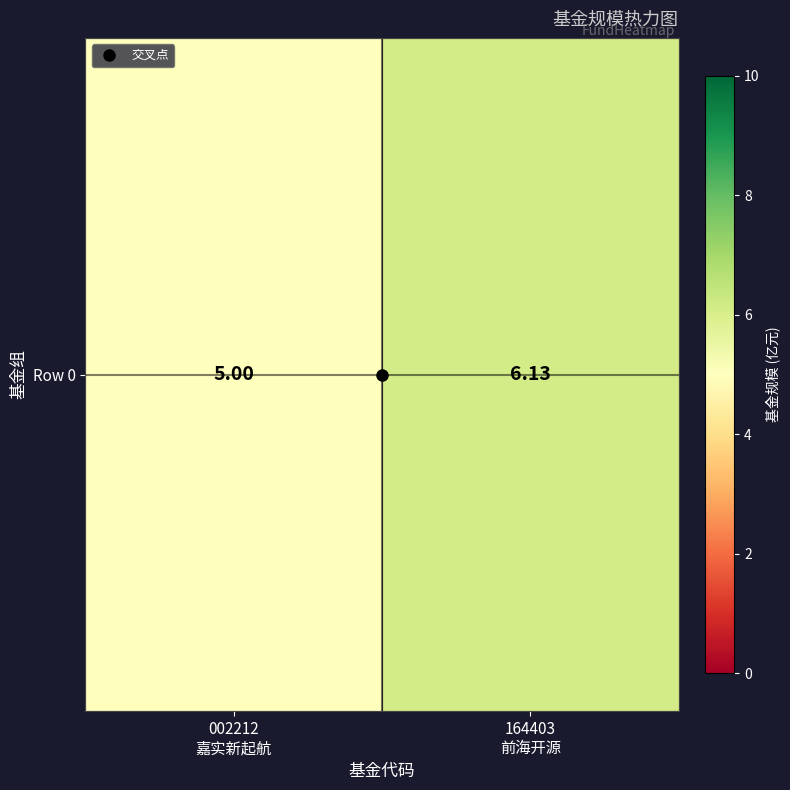

True or false: the data shows 6.1 at 164403
前海开源.

True